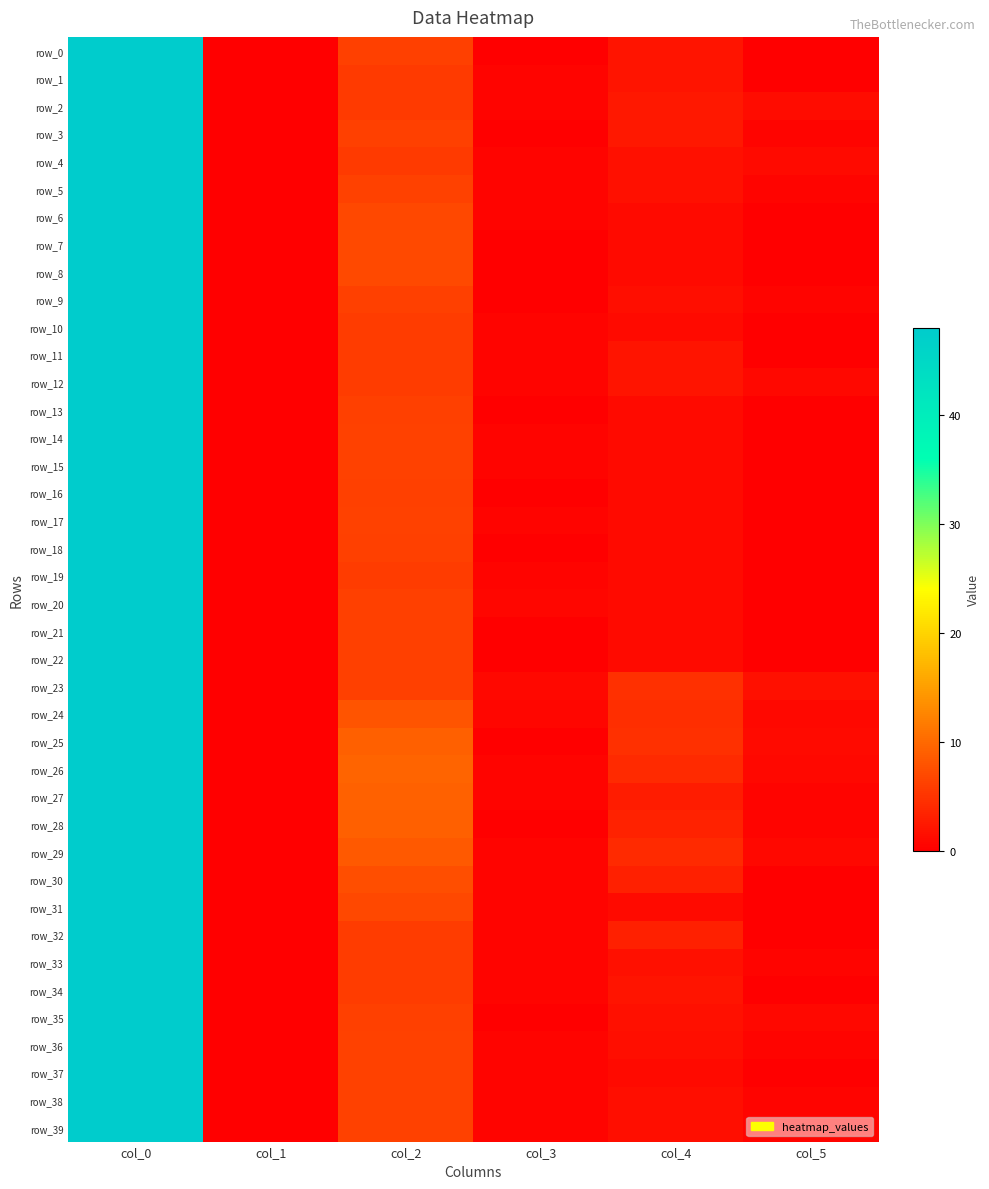

Count the number of categories in the chart.

6